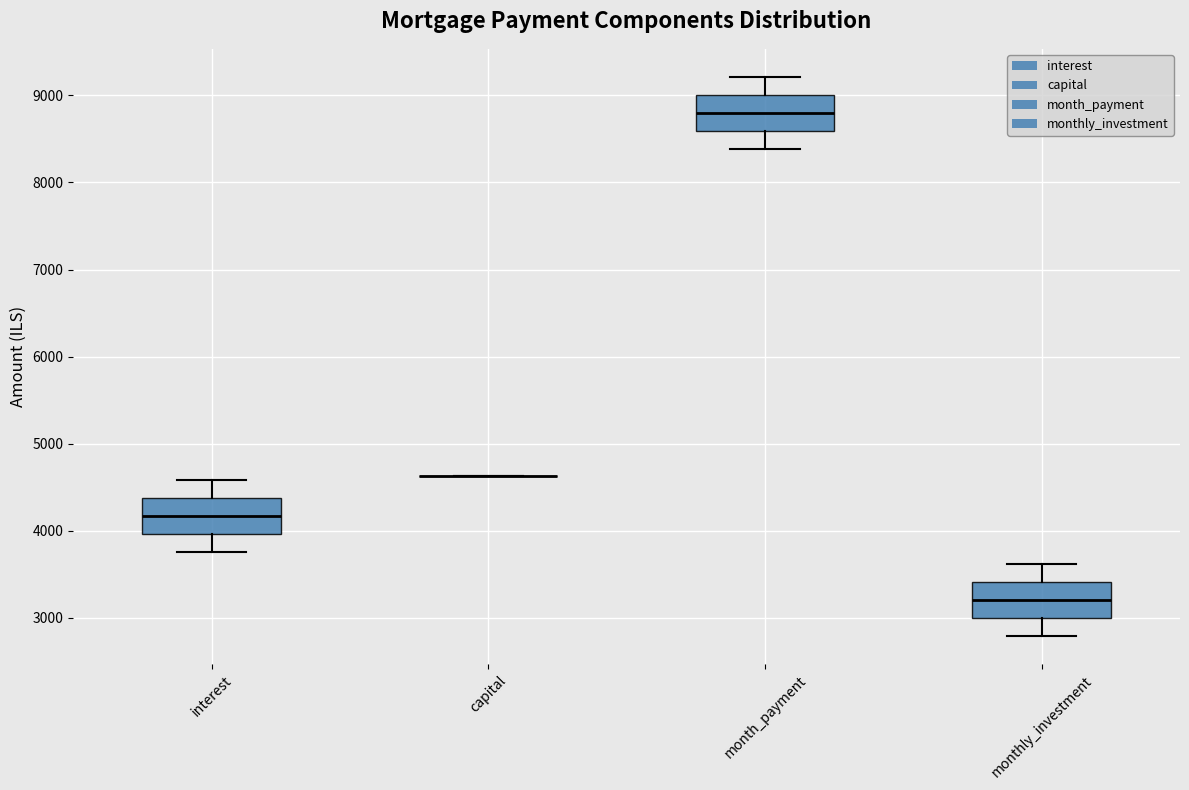

Reading left to right, transcribe this box plot: for each box, give where its median line is, the range the box spans, and where its two whiskers end, as read against the y-axis. The values are not printed on the chart, so give them approximately, as read against the axis.

interest: median 4200, box 4000 to 4400, whiskers 3800 to 4600
capital: box collapsed to a line at 4600, whiskers 4600 to 4600
month_payment: median 8800, box 8600 to 9000, whiskers 8400 to 9200
monthly_investment: median 3200, box 3000 to 3400, whiskers 2800 to 3600